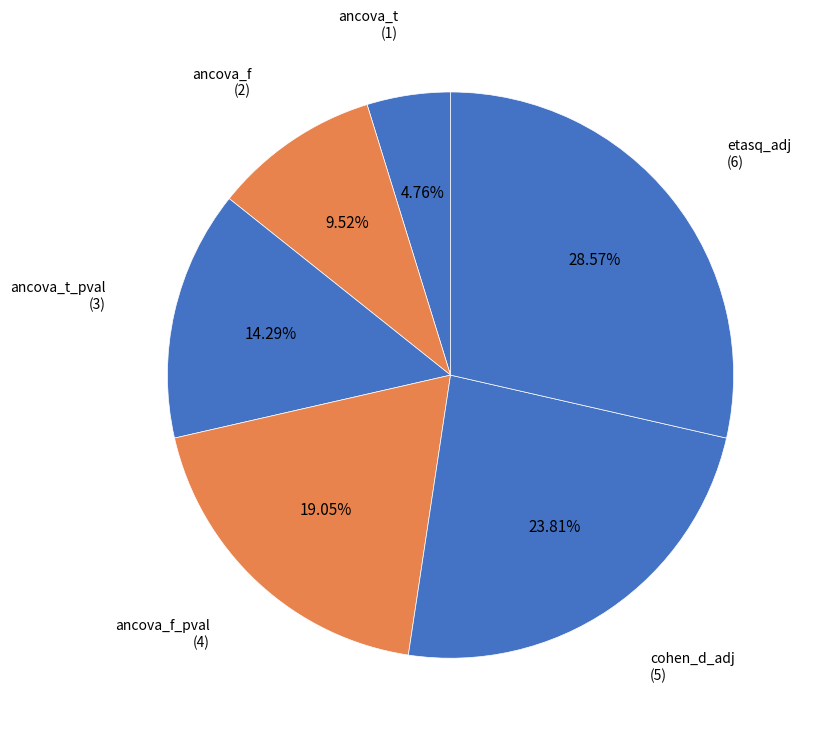

Which slice is the smallest?

ancova_t